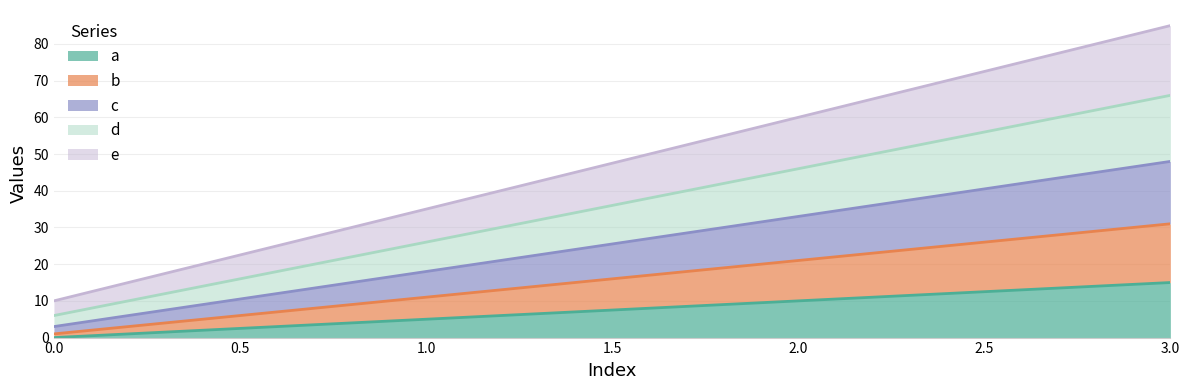

Rank the series at 3 from lowest to highest value.

a, b, c, d, e